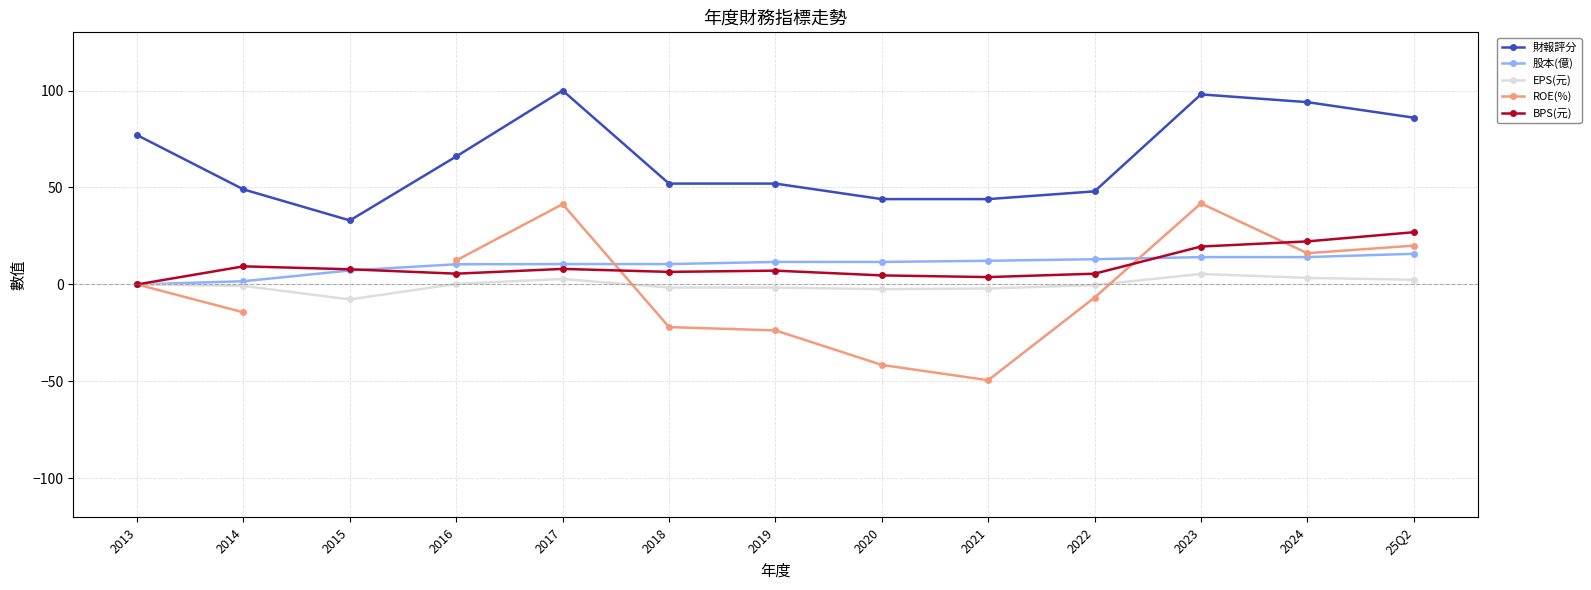

At which label is 股本(億) closest to 7?

2015